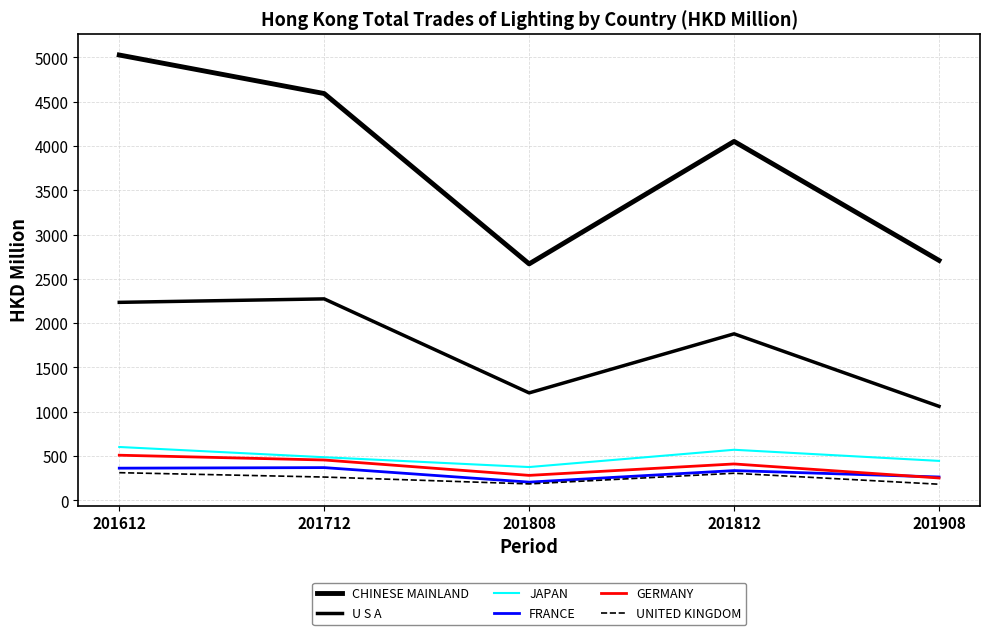

What is the total value across all series at 201712?

8441.9